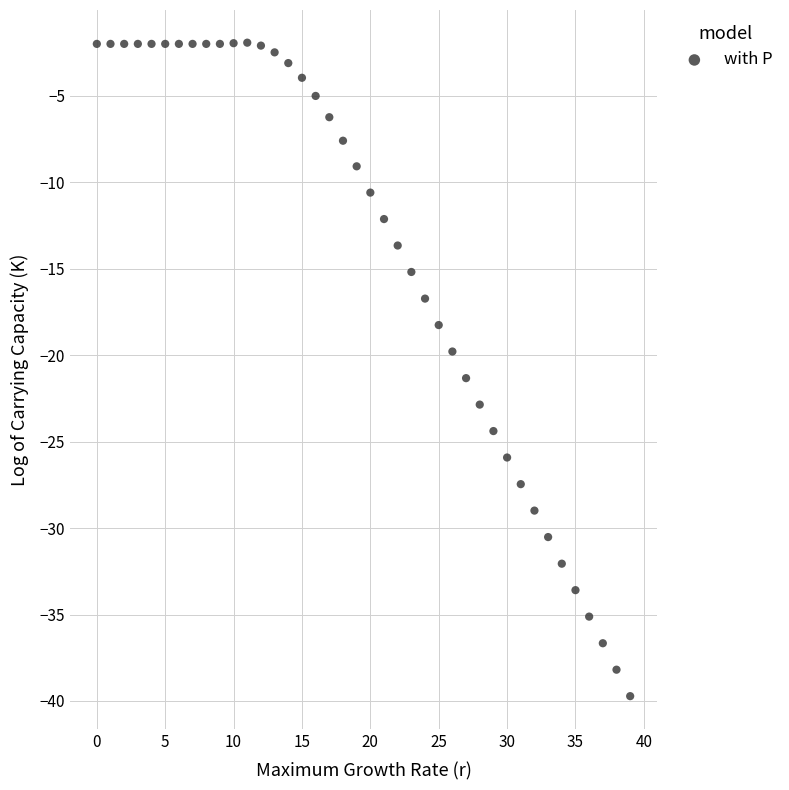

What is the range of Y values (max minus min)?

37.8